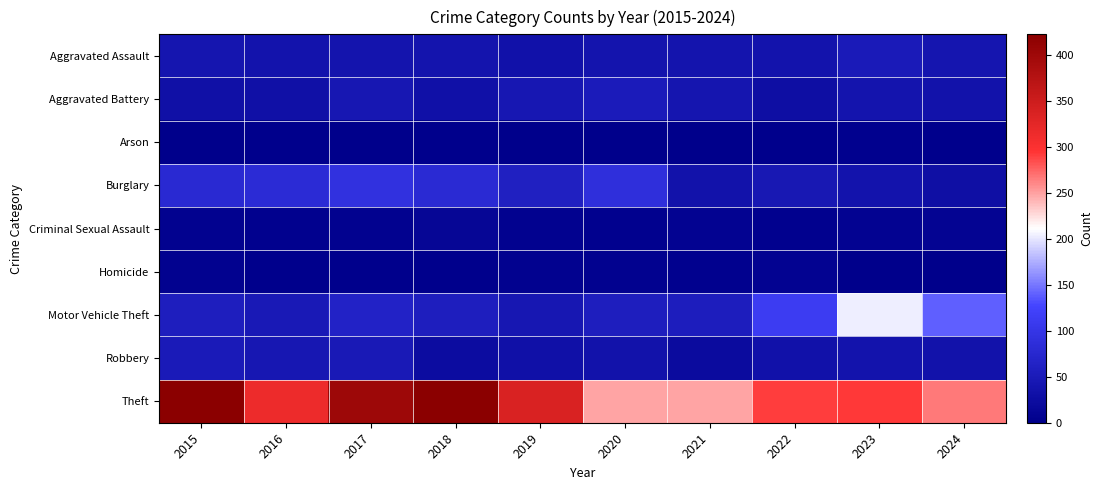

Reading left to right, transcribe all the data shown in this chart.

Aggravated Assault: 2015=41	2016=37	2017=39	2018=39	2019=34	2020=39	2021=39	2022=38	2023=51	2024=40
Aggravated Battery: 2015=30	2016=31	2017=44	2018=32	2019=43	2020=52	2021=40	2022=28	2023=39	2024=36
Arson: 2015=1	2016=3	2017=1	2018=2	2019=0	2020=1	2021=1	2022=2	2023=4	2024=2
Burglary: 2015=78	2016=81	2017=93	2018=80	2019=61	2020=88	2021=36	2022=46	2023=37	2024=29
Criminal Sexual Assault: 2015=6	2016=4	2017=5	2018=12	2019=5	2020=4	2021=8	2022=4	2023=8	2024=9
Homicide: 2015=6	2016=3	2017=3	2018=3	2019=5	2020=6	2021=4	2022=8	2023=1	2024=0
Motor Vehicle Theft: 2015=57	2016=48	2017=66	2018=57	2019=43	2020=57	2021=56	2022=113	2023=204	2024=140
Robbery: 2015=51	2016=43	2017=48	2018=24	2019=32	2020=35	2021=23	2022=34	2023=37	2024=36
Theft: 2015=423	2016=315	2017=402	2018=423	2019=337	2020=249	2021=249	2022=292	2023=293	2024=267